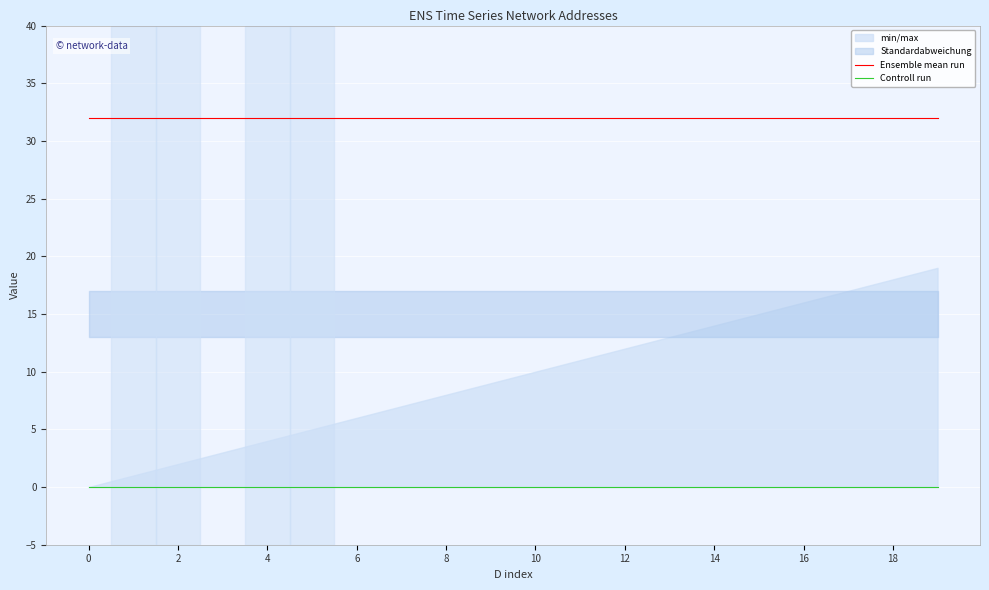

True or false: Controll run has more than 2 interior local peaks.

False